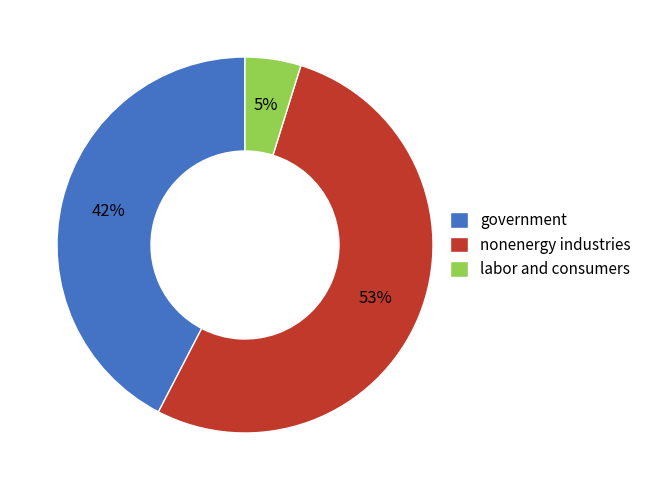

Count the number of slices in the pie.

3